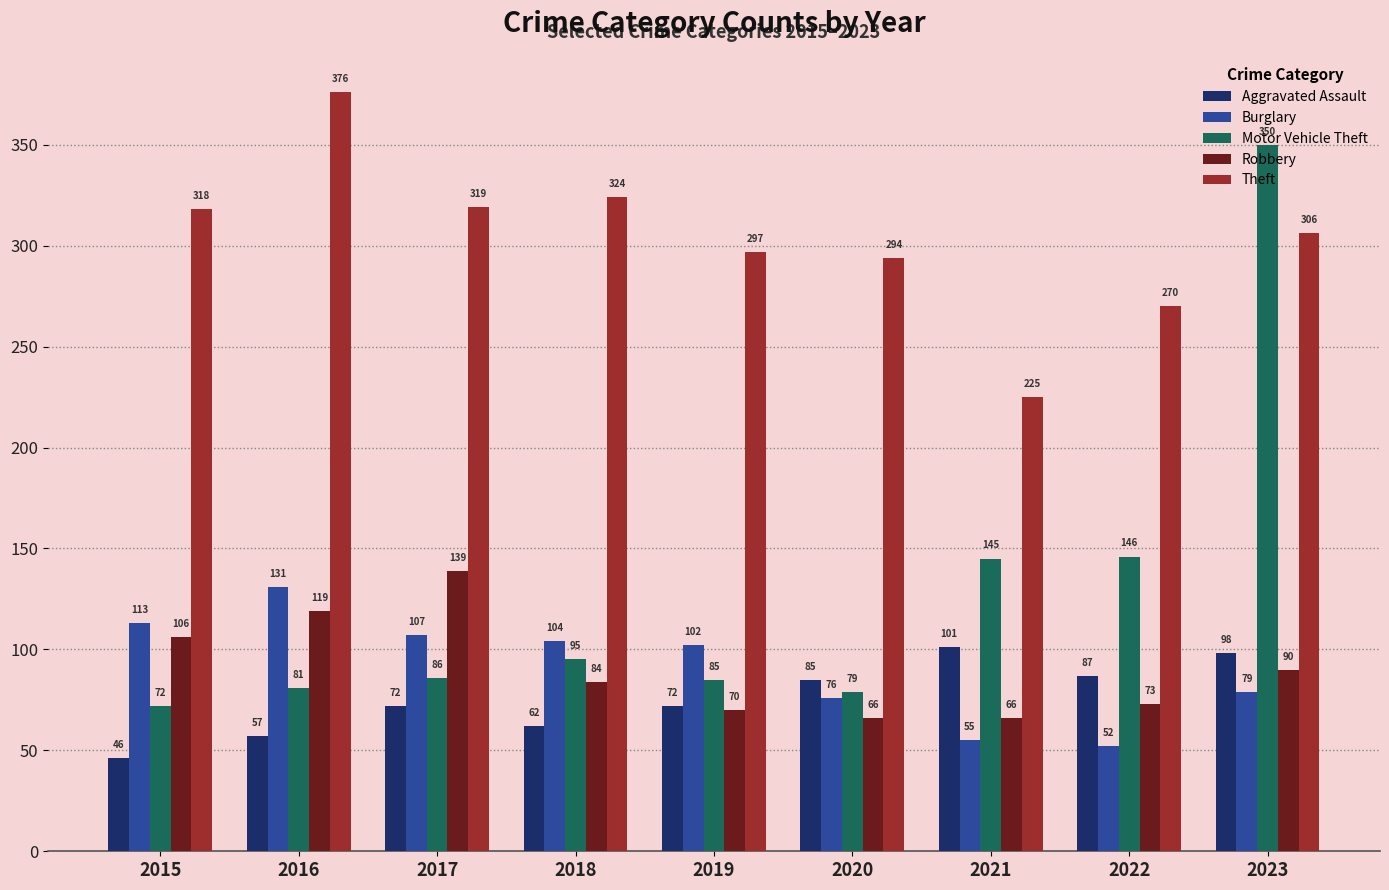

Reading left to right, what are all the values shown in this chart?

Aggravated Assault: 46	57	72	62	72	85	101	87	98
Burglary: 113	131	107	104	102	76	55	52	79
Motor Vehicle Theft: 72	81	86	95	85	79	145	146	350
Robbery: 106	119	139	84	70	66	66	73	90
Theft: 318	376	319	324	297	294	225	270	306